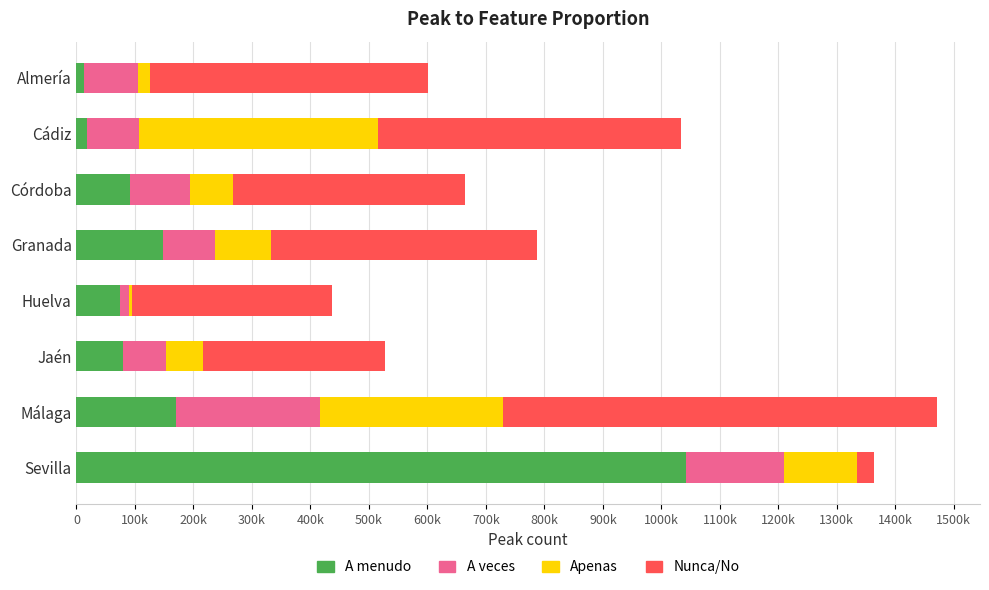

What are all the series names shown in the legend?

A menudo, A veces, Apenas, Nunca/No